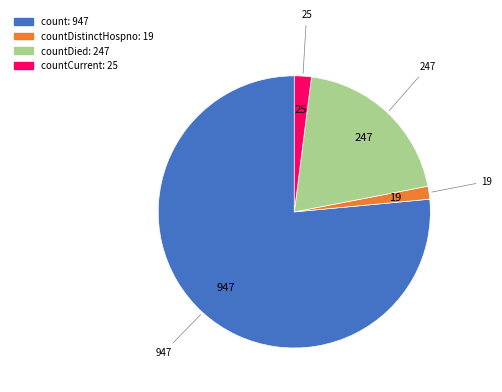

Is there a majority slice in this chart?

Yes